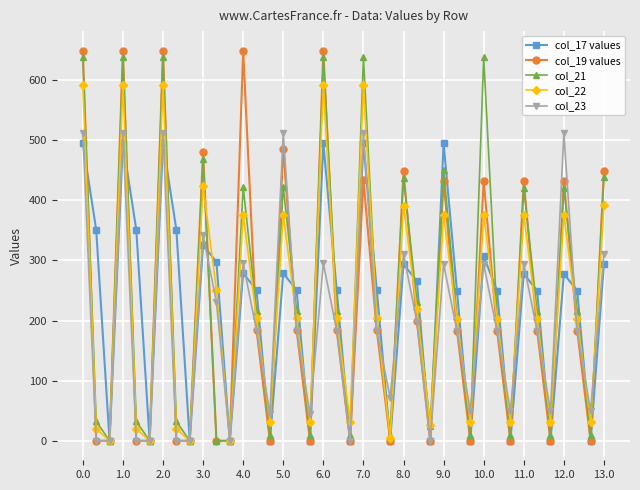

Which series has the widest spread of values?

col_19 values